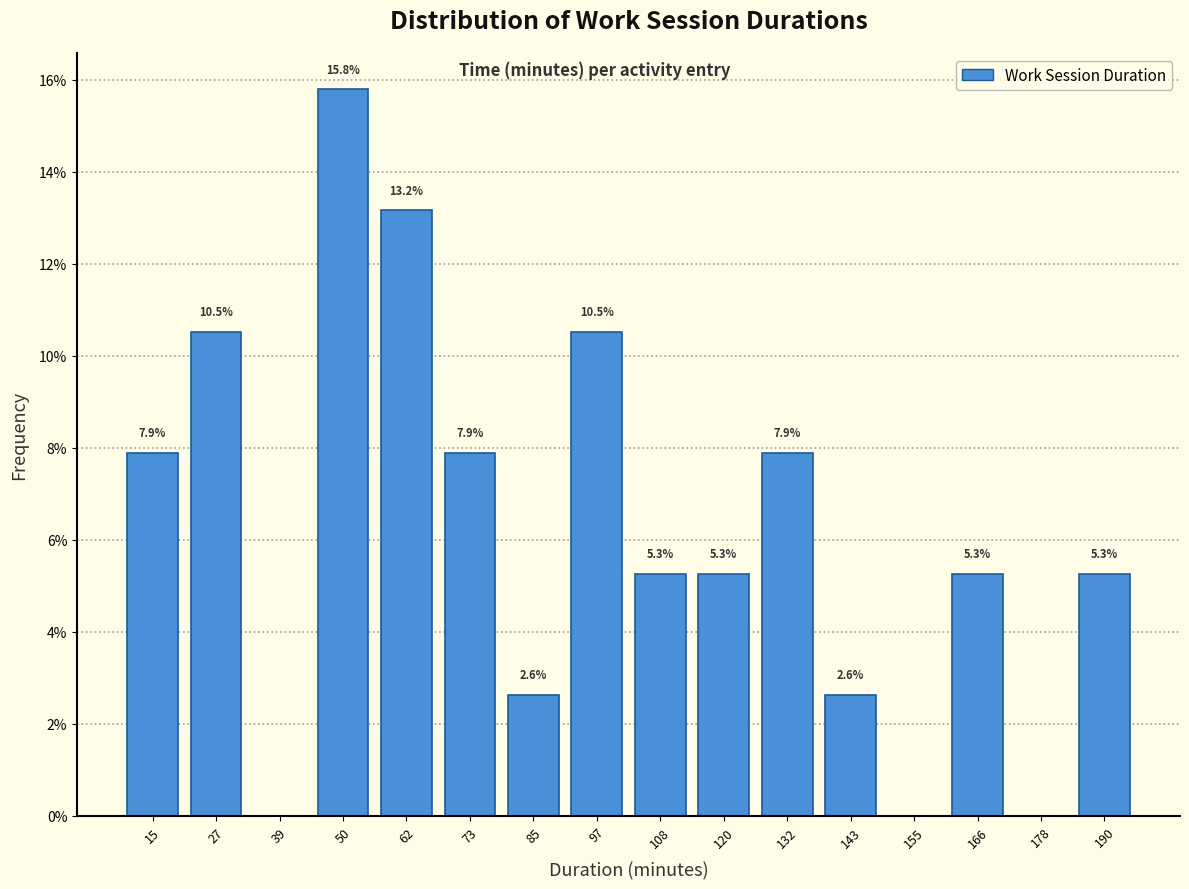

Over which range of the x-axis is the bar tallest?

44 to 56